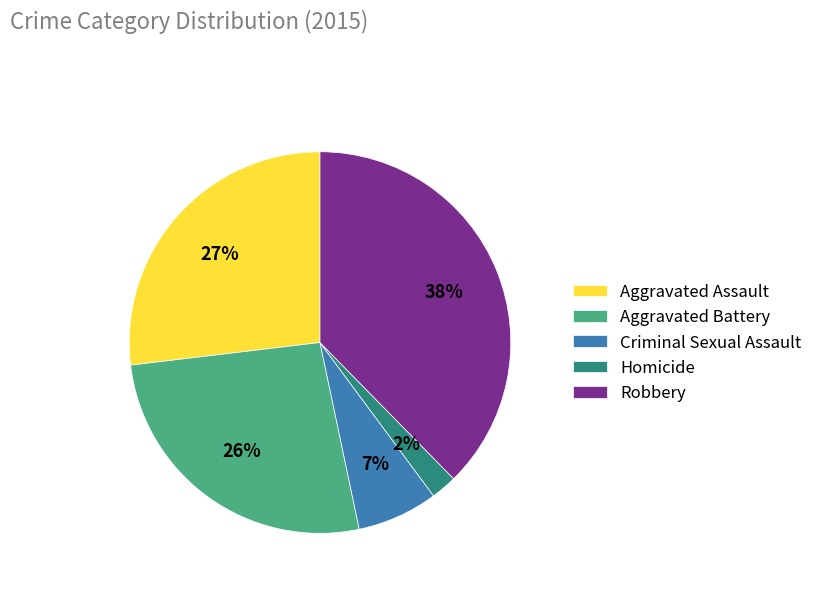

To the nearest percent, what is the difference between the Aggravated Assault and Homicide slice percentages?

25%